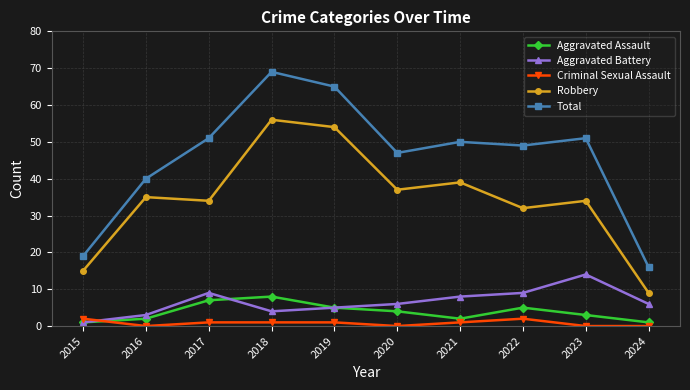

True or false: Robbery and Criminal Sexual Assault cross at least once.

False